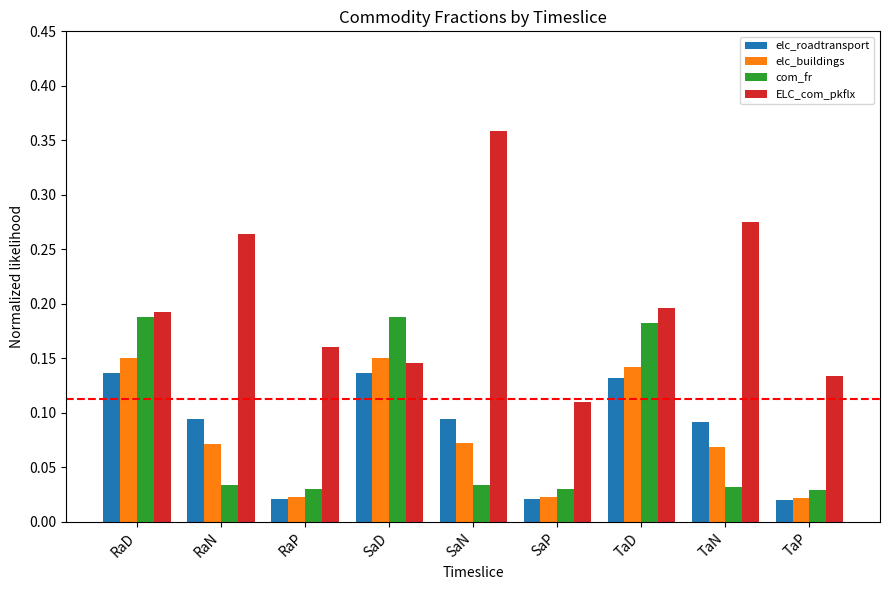

Which series has the largest range (max minus min)?

ELC_com_pkflx